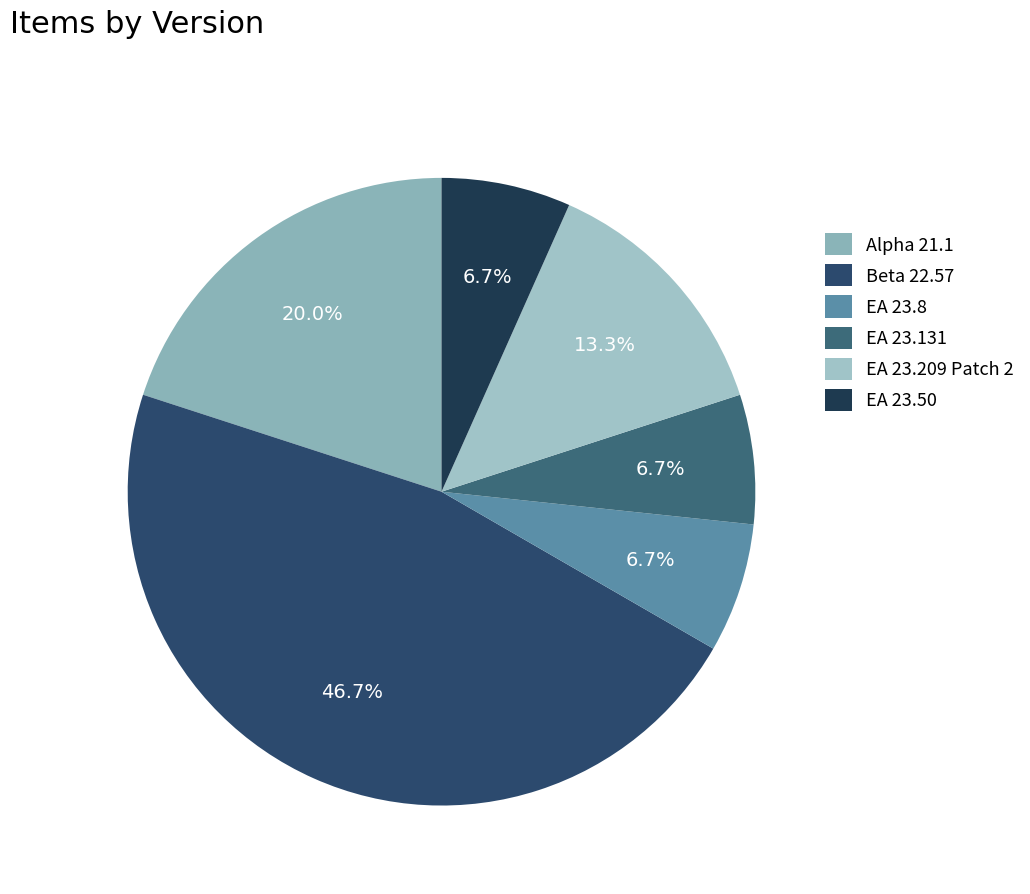

What percentage is the Alpha 21.1 slice, to the nearest percent?

20%